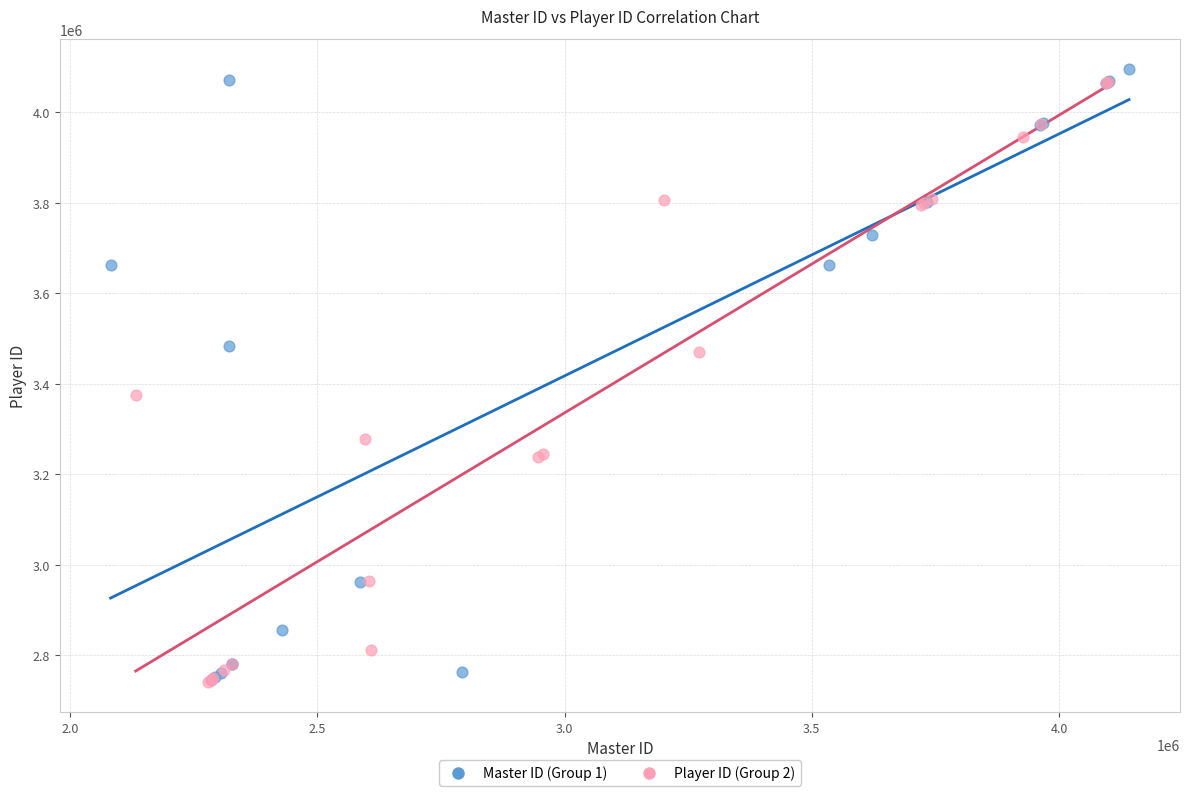

Which series contains the highest Y value?

Master ID (Group 1)